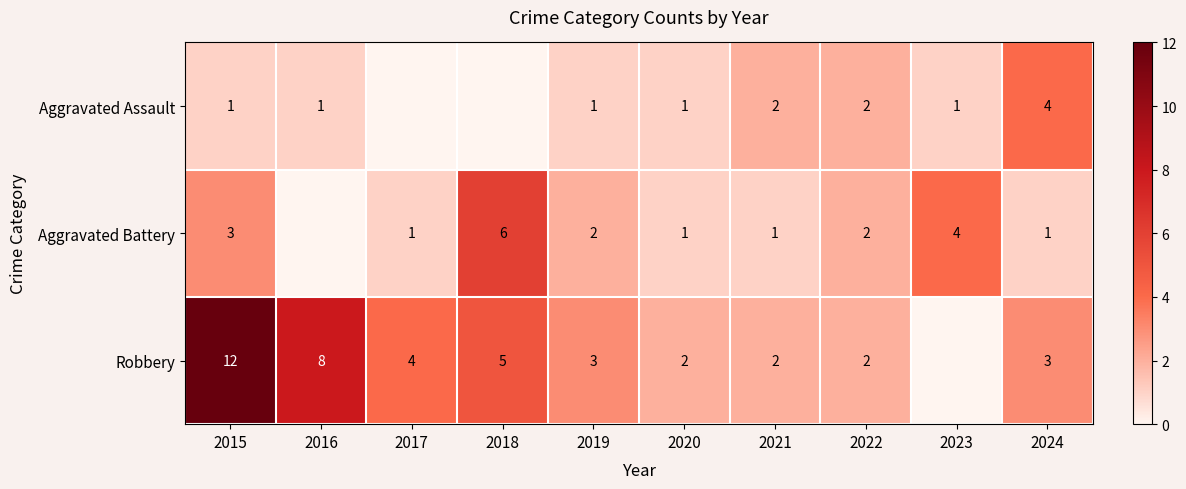

What is the total value across all series at 2021?

5